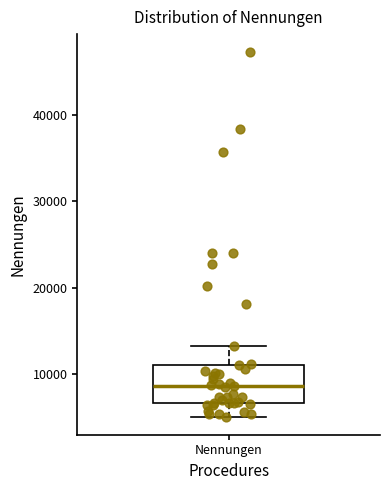

Where does the lower whisker of the box for Nennungen end on the y-axis? The values are not printed on the chart, so give them approximately, as read against the axis.

5000